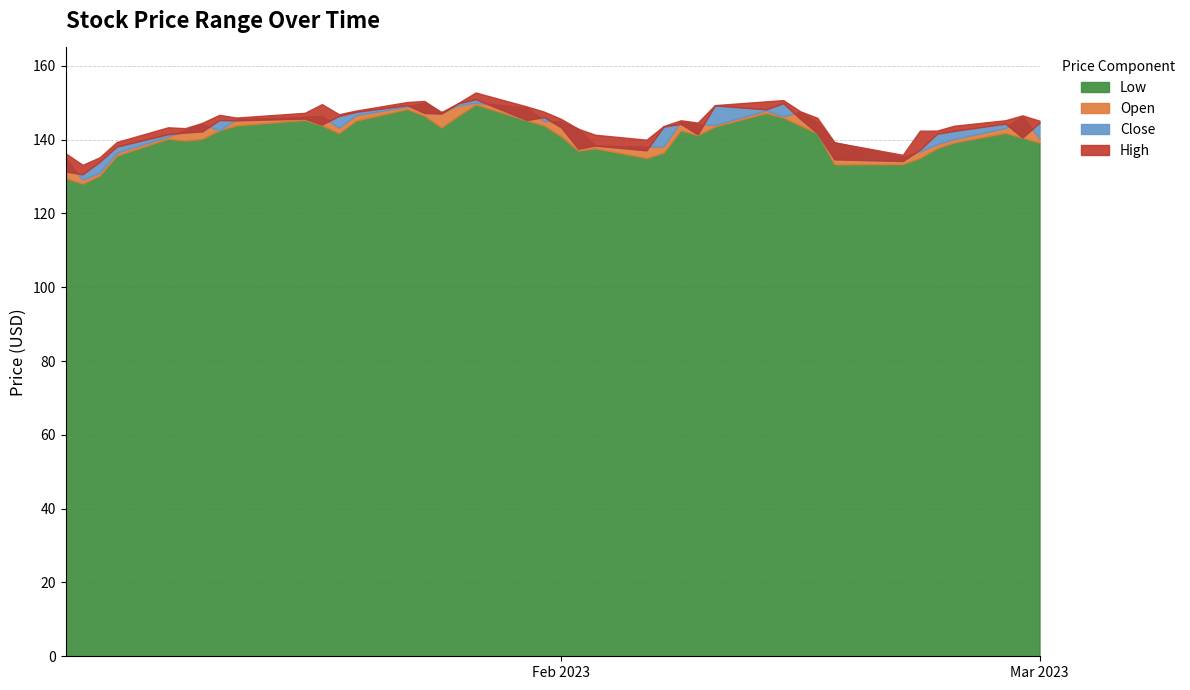

What is the spread (max minus min) of values at 2023-02-17?

6.0